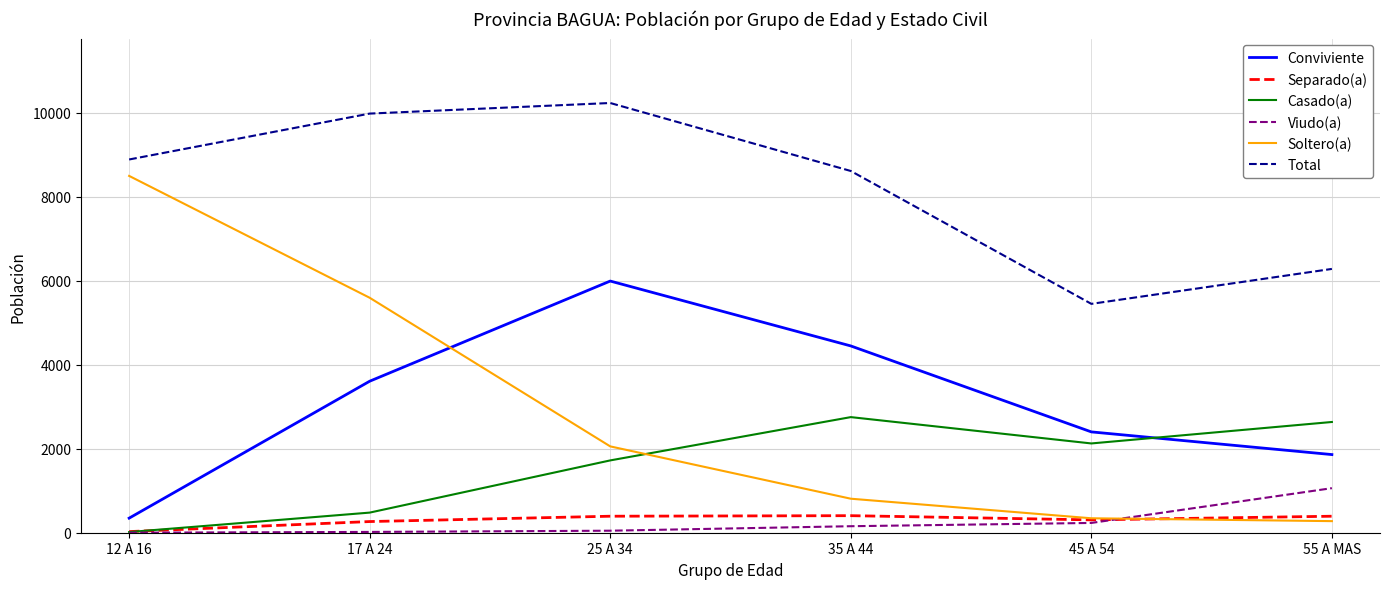

What is the total value across all series at 55 A MAS?

12510